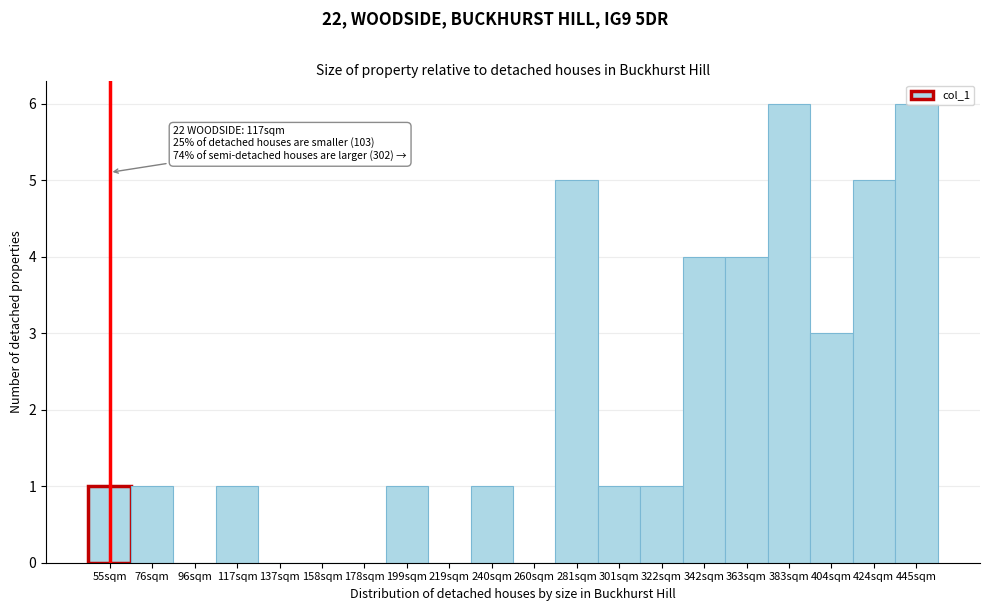

What is the sum of the values at 424sqm and 76sqm?

6